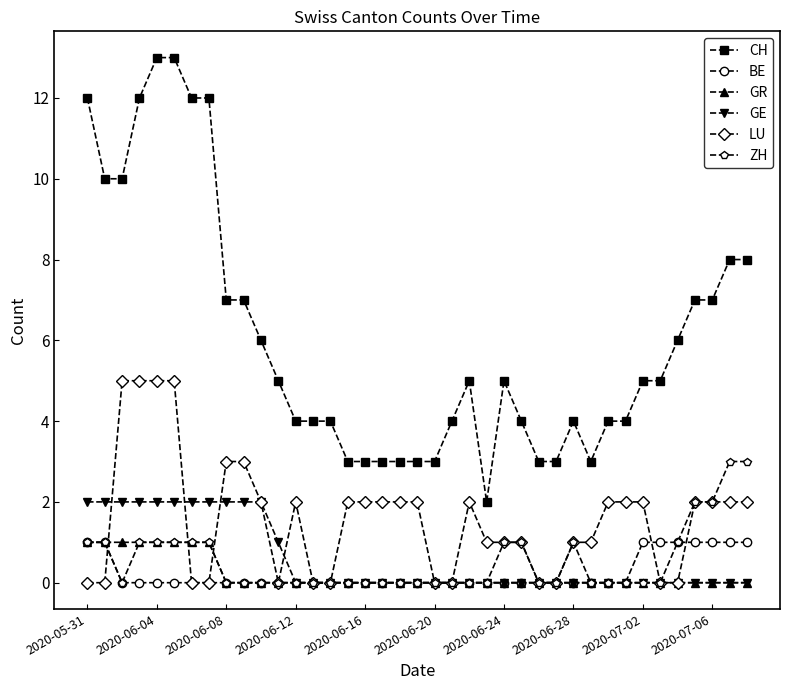

What is the maximum value shown in the chart?

13